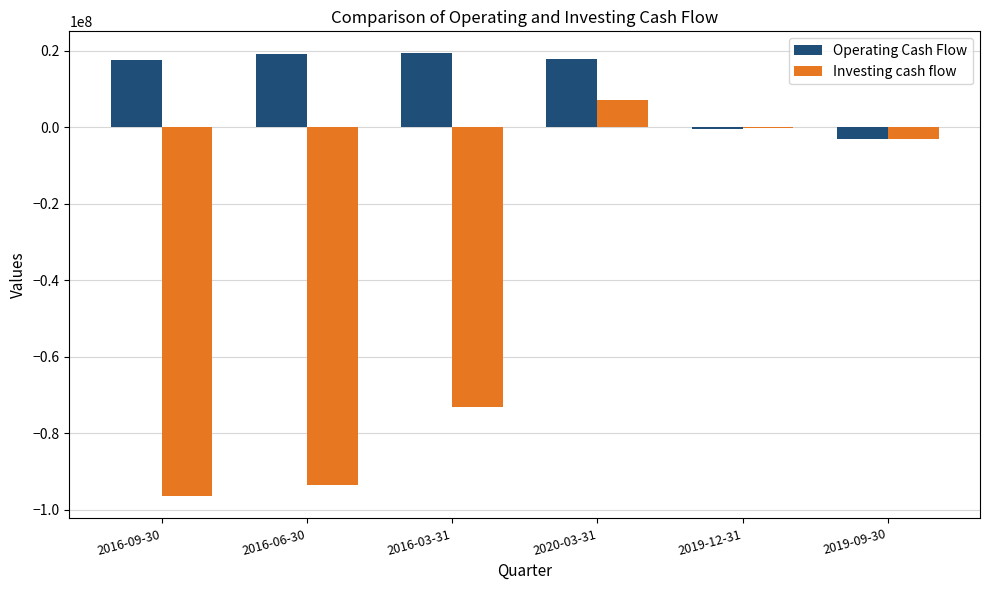

The value of Operating Cash Flow at 2020-03-31 is 17815000. True or false?

True